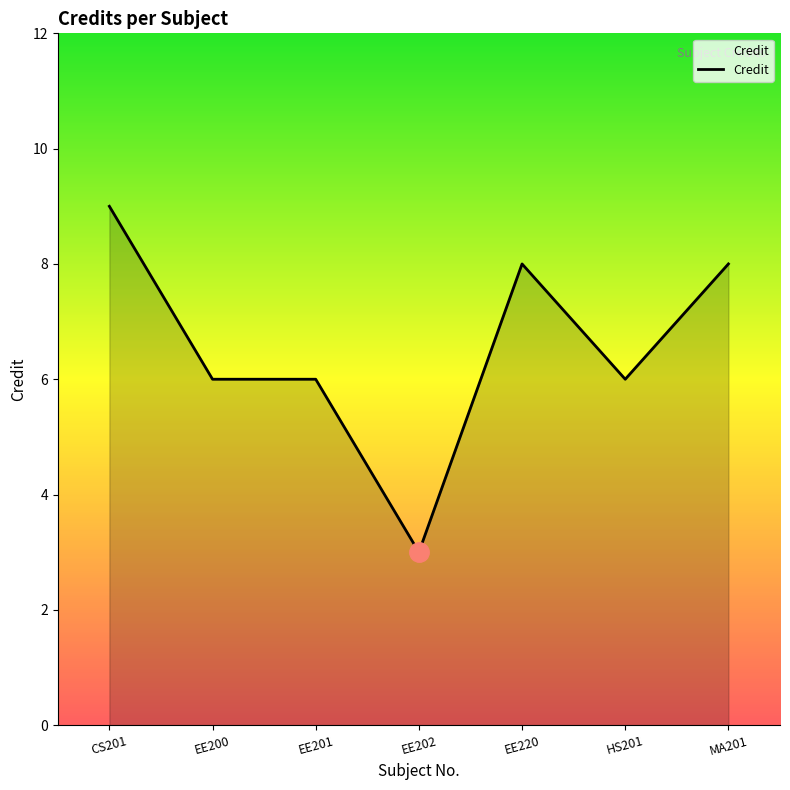

The value at EE200 is 2. True or false?

False